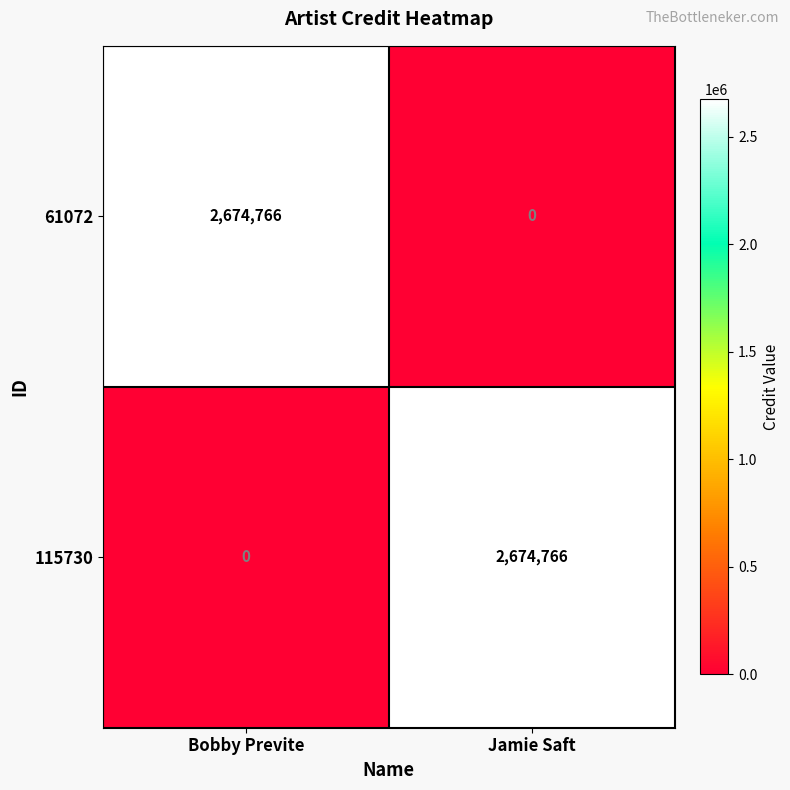

How many values in 61072 are above zero?

1